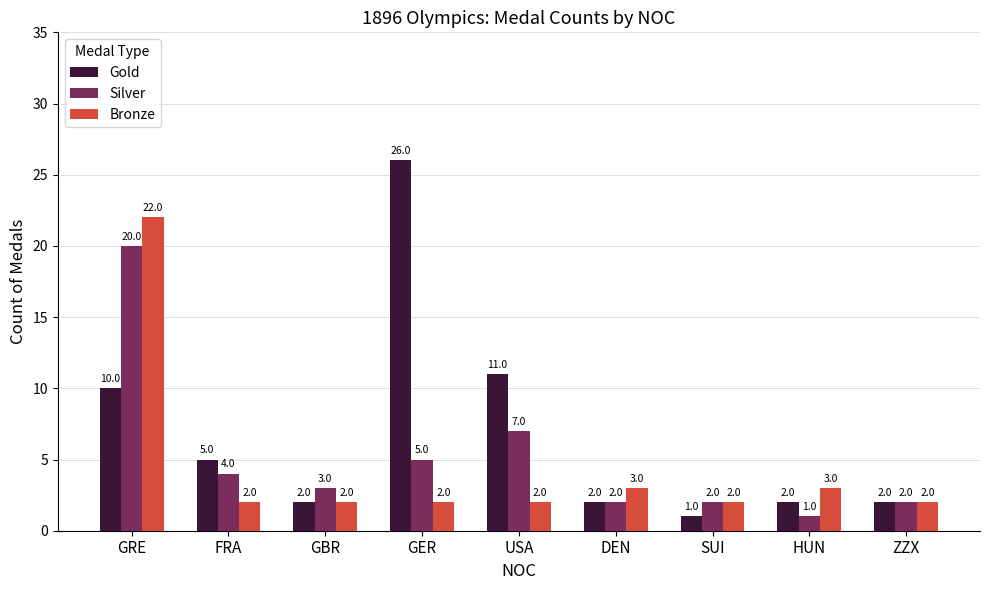

List the series in order of their overall mean, lowest first.

Bronze, Silver, Gold